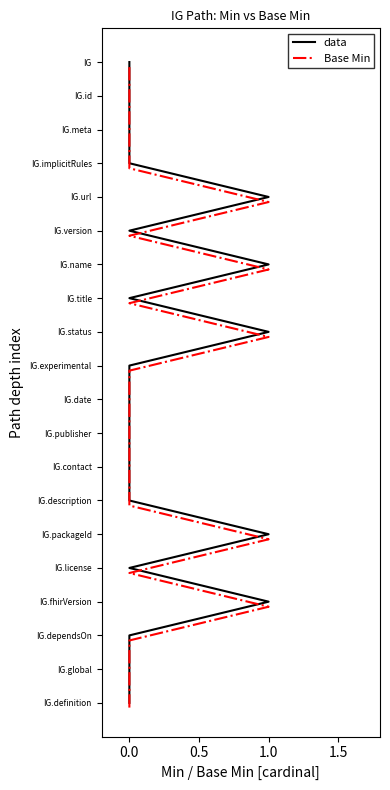

True or false: data has a value of -10.4 at 1.0.

False